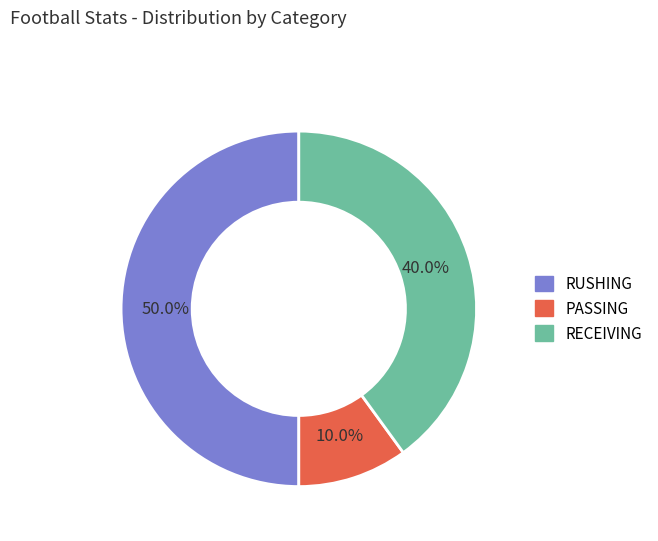

What is the largest slice in the pie chart?

RUSHING